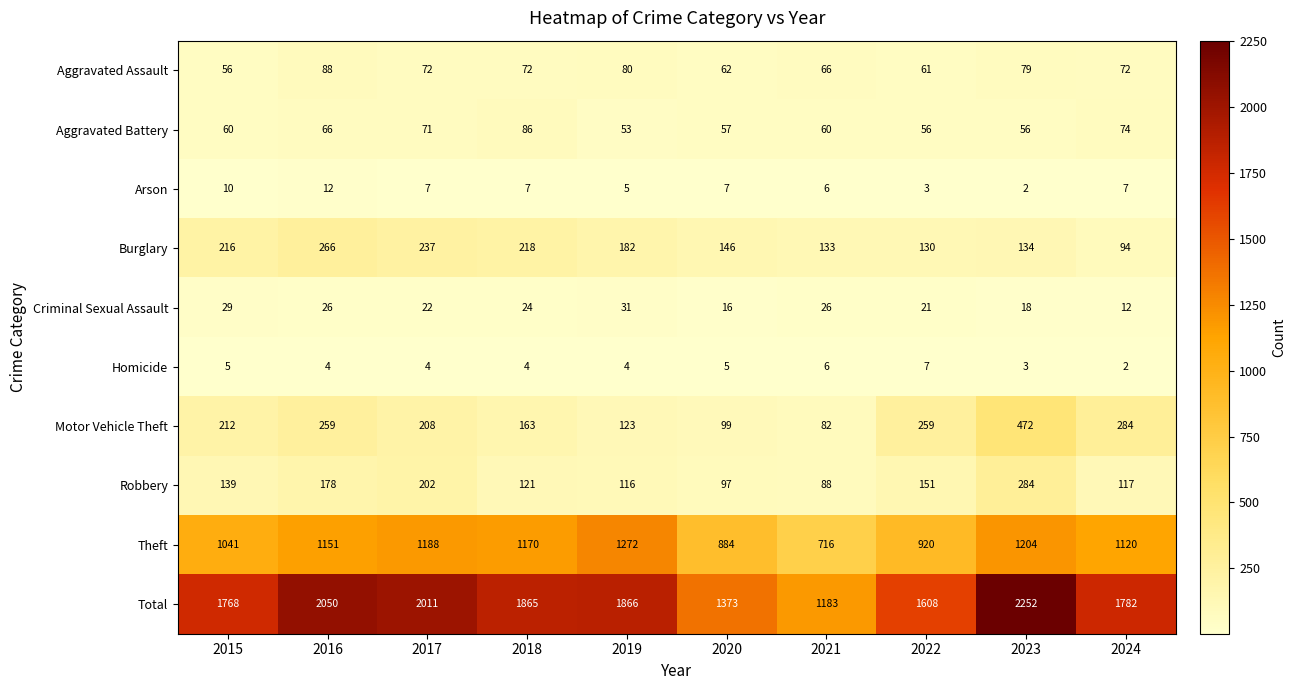

Which series has the largest range (max minus min)?

Total